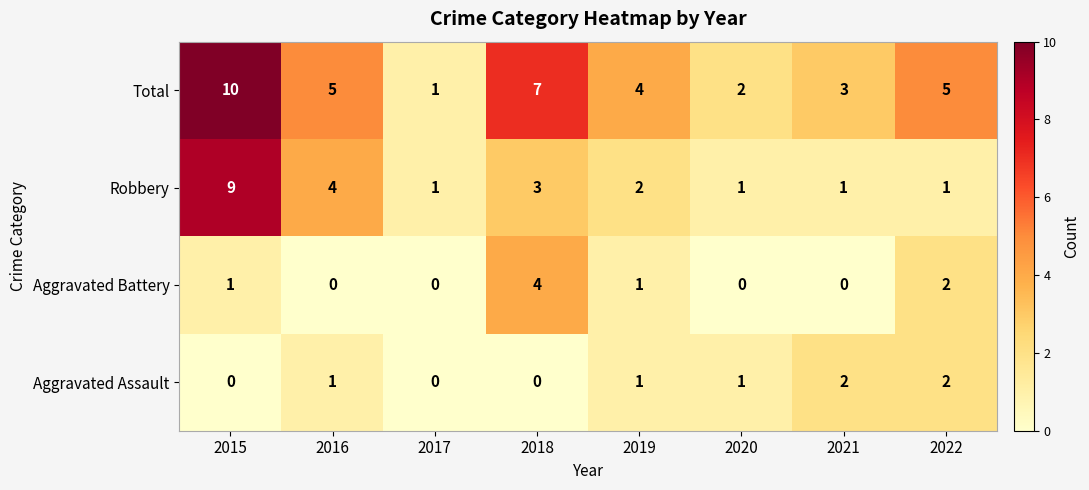

What is the greatest value displayed?

10